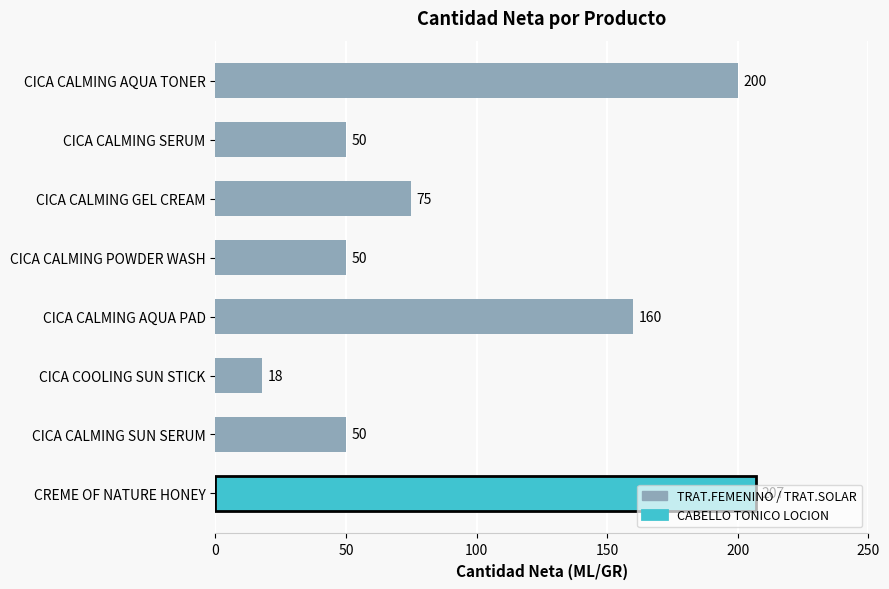

Read the value at CICA CALMING GEL CREAM.

75